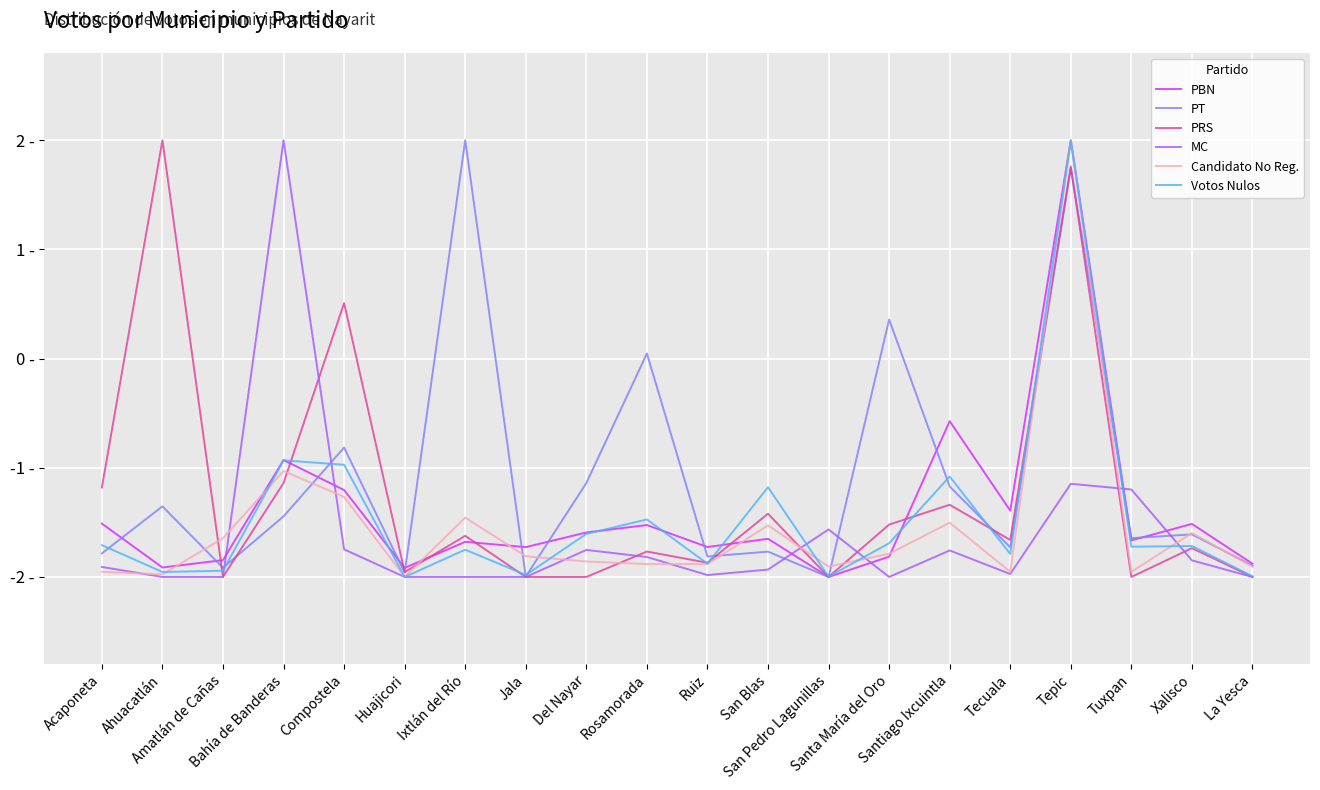

Reading left to right, extract all data points from this chart.

PBN: -1.5	-1.9	-1.8	-0.9	-1.2	-1.9	-1.7	-1.7	-1.6	-1.5	-1.7	-1.7	-2.0	-1.8	-0.6	-1.4	2.0	-1.7	-1.5	-1.9
PT: -1.8	-1.4	-1.9	-1.4	-0.8	-2.0	2.0	-2.0	-1.1	0.0	-1.8	-1.8	-2.0	0.4	-1.2	-1.7	1.7	-1.6	-1.6	-1.9
PRS: -1.2	2.0	-2.0	-1.1	0.5	-2.0	-1.6	-2.0	-2.0	-1.8	-1.9	-1.4	-2.0	-1.5	-1.3	-1.7	1.8	-2.0	-1.7	-2.0
MC: -1.9	-2.0	-2.0	2.0	-1.7	-2.0	-2.0	-2.0	-1.8	-1.8	-2.0	-1.9	-1.6	-2.0	-1.8	-2.0	-1.1	-1.2	-1.8	-2.0
Candidato No Reg.: -2.0	-2.0	-1.6	-1.0	-1.3	-2.0	-1.5	-1.8	-1.9	-1.9	-1.9	-1.5	-1.9	-1.8	-1.5	-2.0	2.0	-2.0	-1.6	-1.9
Votos Nulos: -1.7	-2.0	-1.9	-0.9	-1.0	-2.0	-1.8	-2.0	-1.6	-1.5	-1.9	-1.2	-2.0	-1.7	-1.1	-1.8	2.0	-1.7	-1.7	-2.0